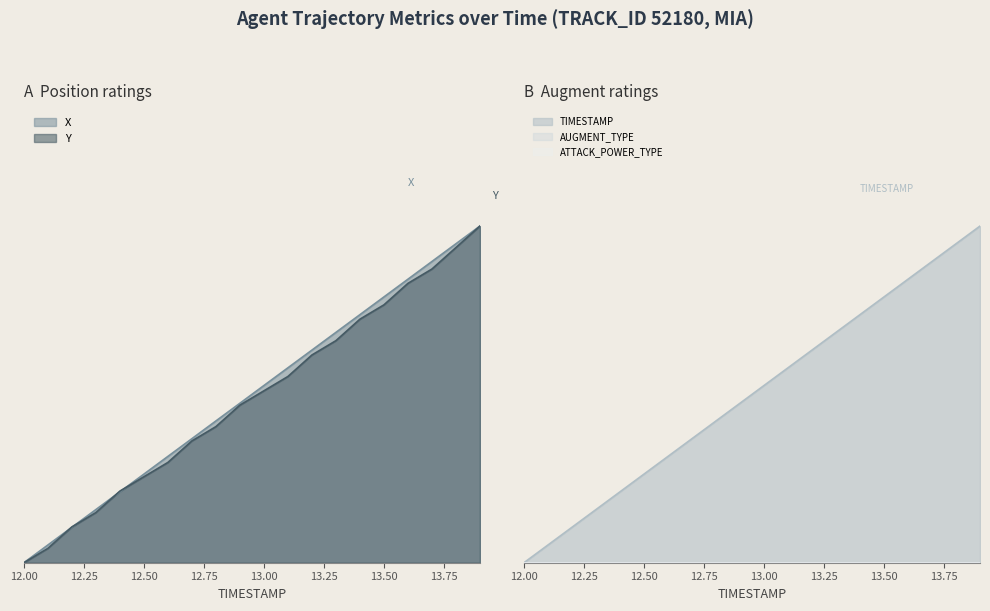

Which label corresponds to the smallest value in the chart?

12.0